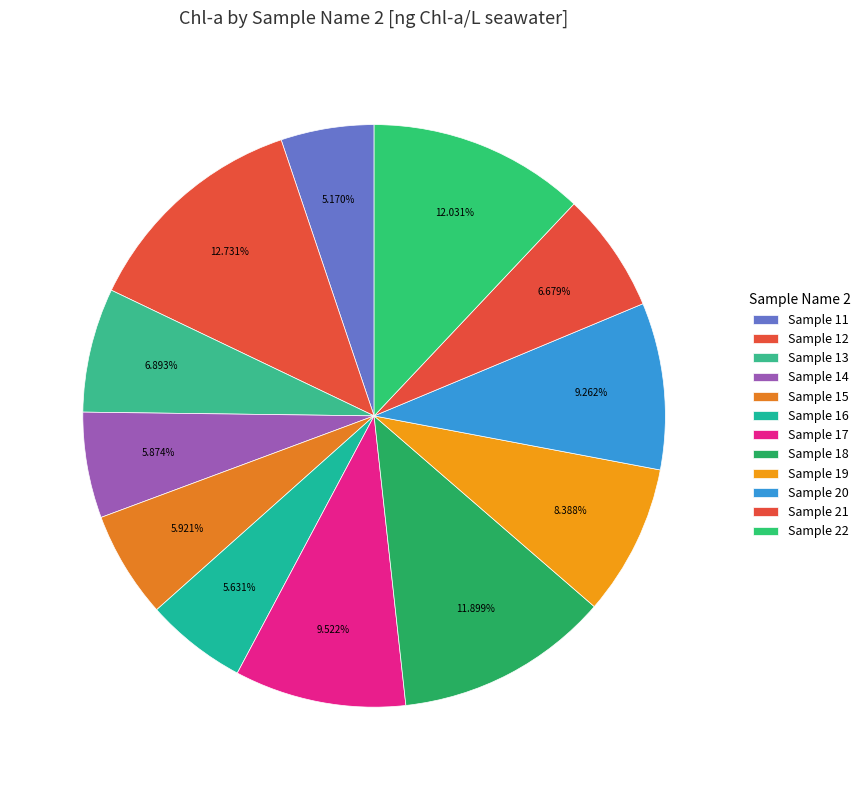

How many segments does this pie chart have?

12